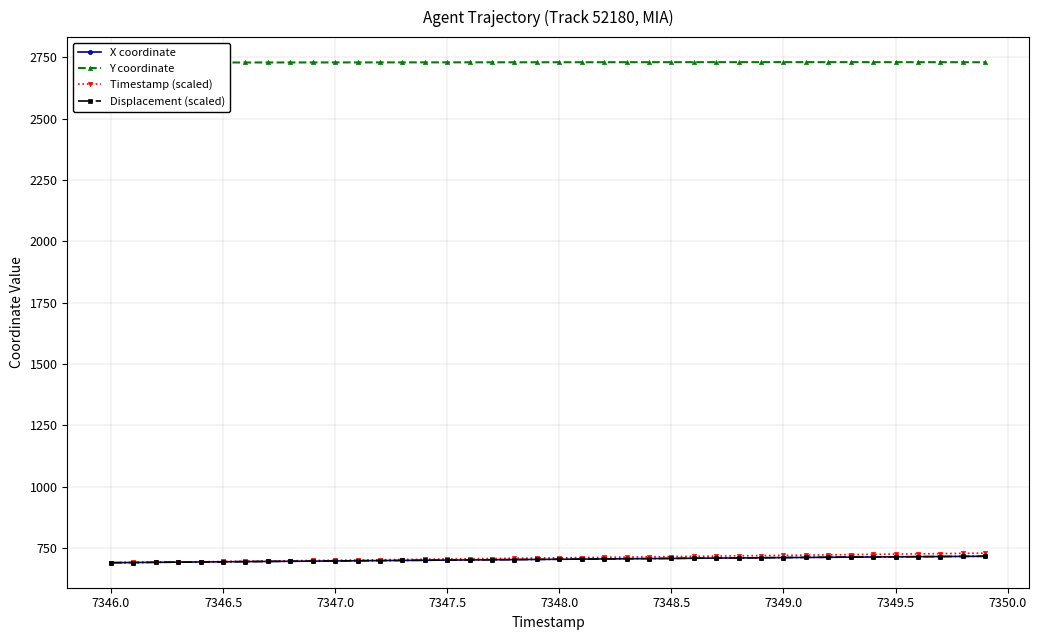

True or false: X coordinate has more than 1 points higher than both neighbors.

False